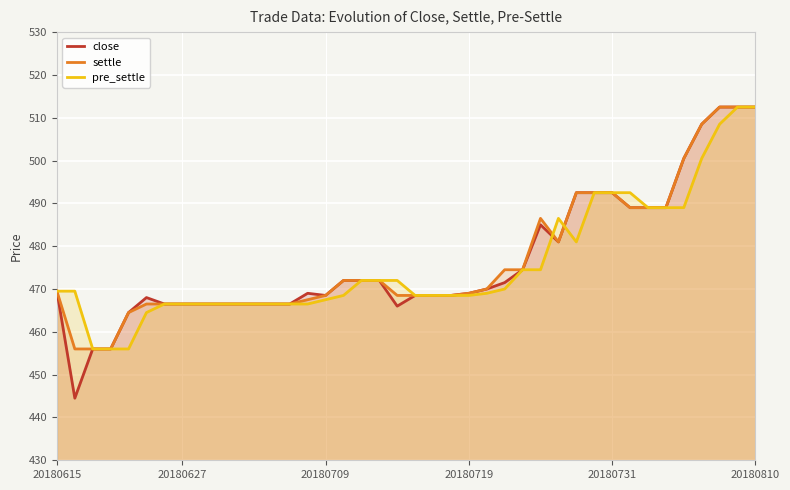

How many lines are shown in the chart?

3